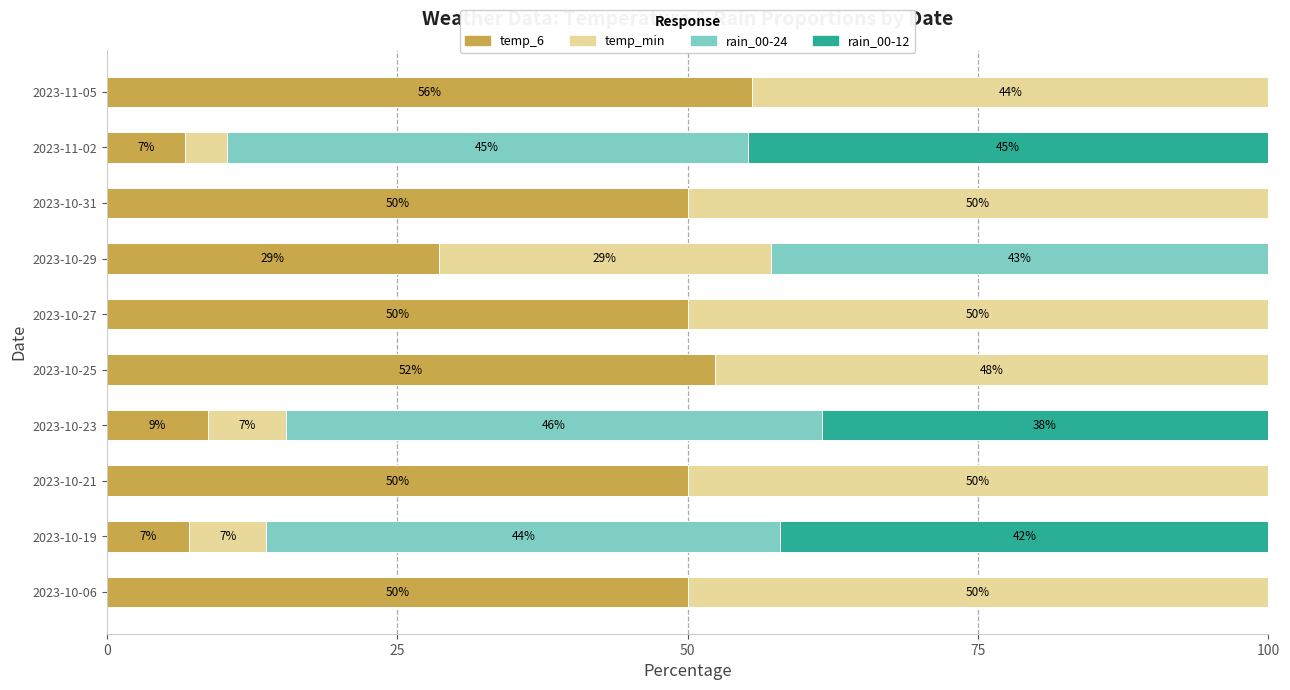

What is the total value across all series at 2023-10-19?

100.0